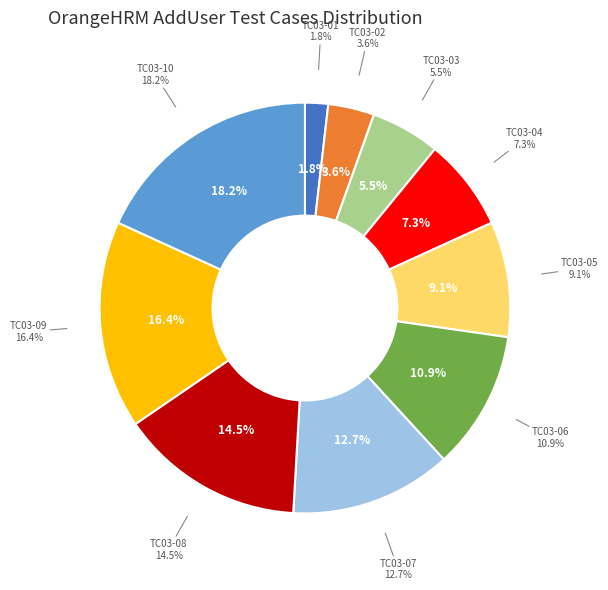

Approximately how many times larger is the value at TC03-02 compared to TC03-06?

0.3